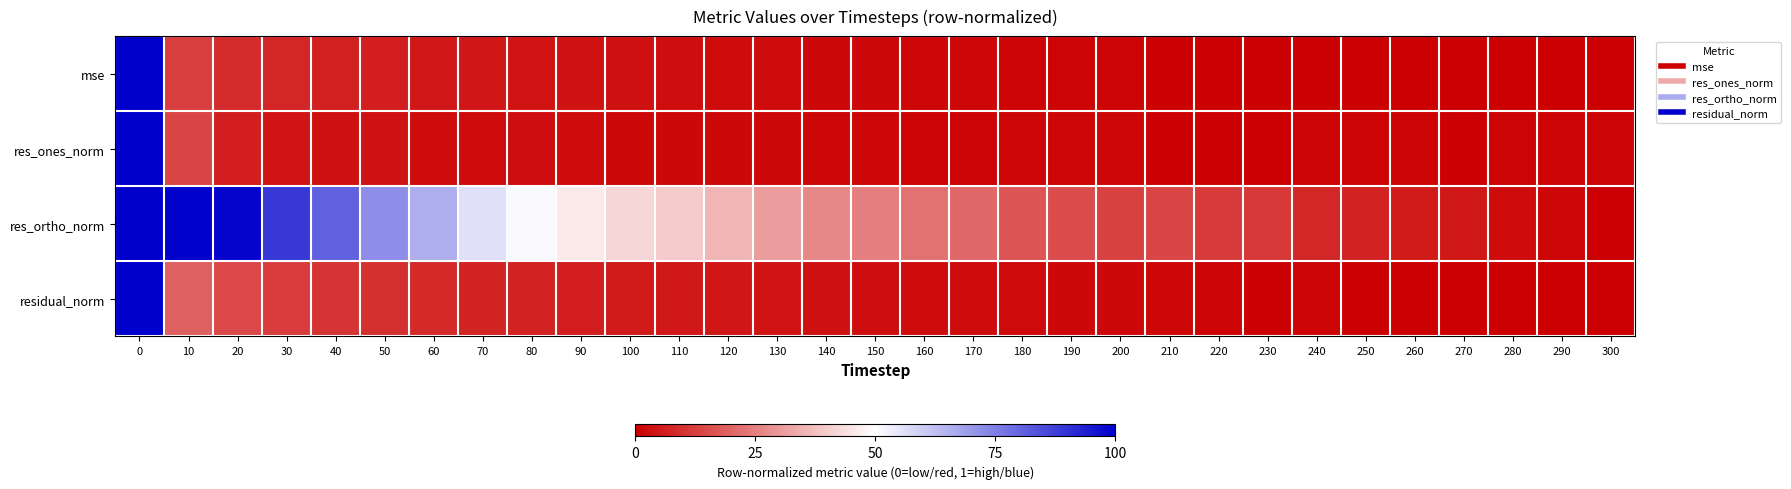

Which has a higher value, 260 or 140?

140